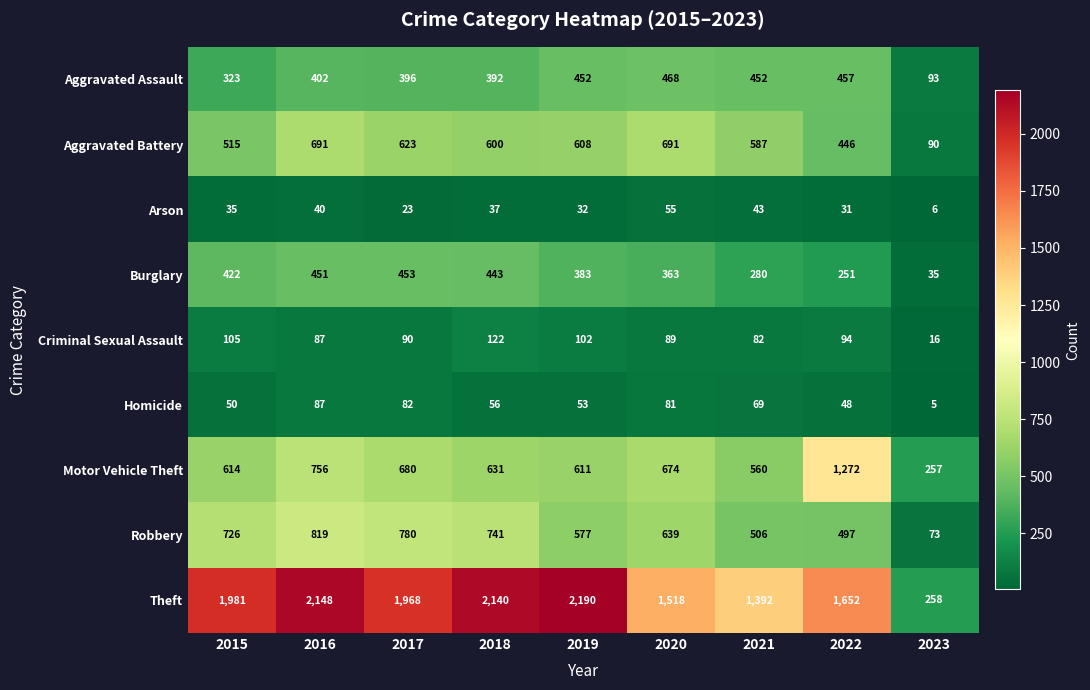

What is the average value of the Homicide series?

59